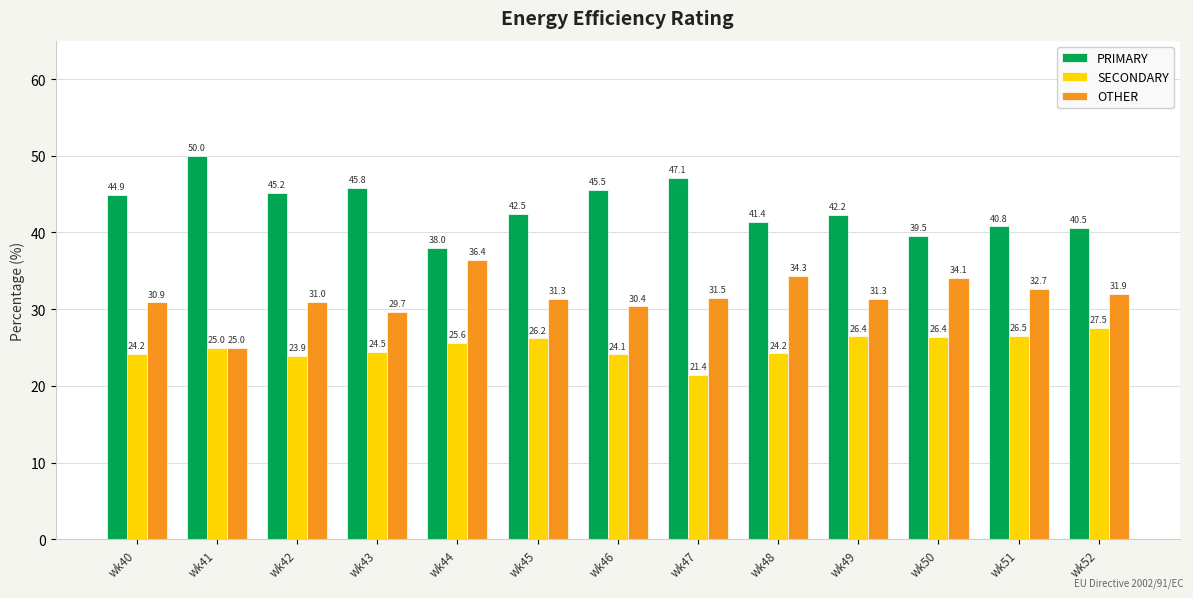

Reading right to left, extract all data points from this chart.

PRIMARY: wk52=40.5	wk51=40.8	wk50=39.5	wk49=42.2	wk48=41.4	wk47=47.1	wk46=45.5	wk45=42.5	wk44=38.0	wk43=45.8	wk42=45.2	wk41=50.0	wk40=44.9
SECONDARY: wk52=27.5	wk51=26.5	wk50=26.4	wk49=26.4	wk48=24.2	wk47=21.4	wk46=24.1	wk45=26.2	wk44=25.6	wk43=24.5	wk42=23.9	wk41=25.0	wk40=24.2
OTHER: wk52=31.9	wk51=32.7	wk50=34.1	wk49=31.3	wk48=34.3	wk47=31.5	wk46=30.4	wk45=31.3	wk44=36.4	wk43=29.7	wk42=31.0	wk41=25.0	wk40=30.9